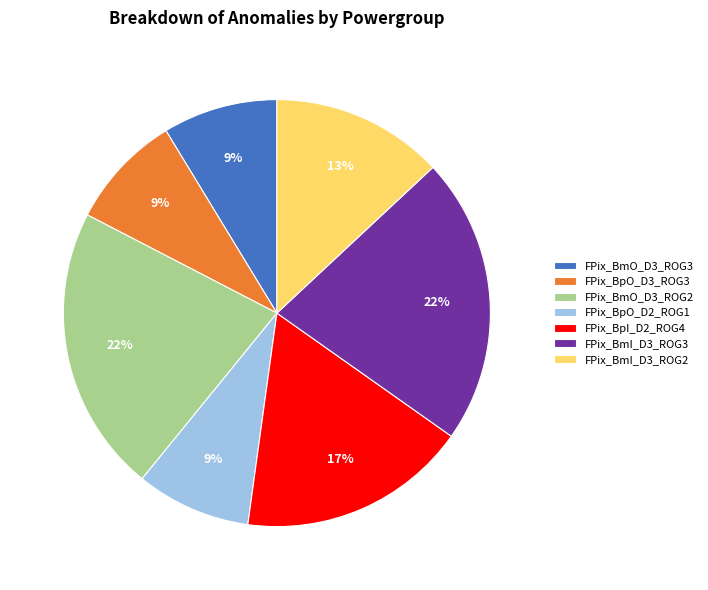

Between FPix_BmO_D3_ROG2 and FPix_BpI_D2_ROG4, which is larger?

FPix_BmO_D3_ROG2